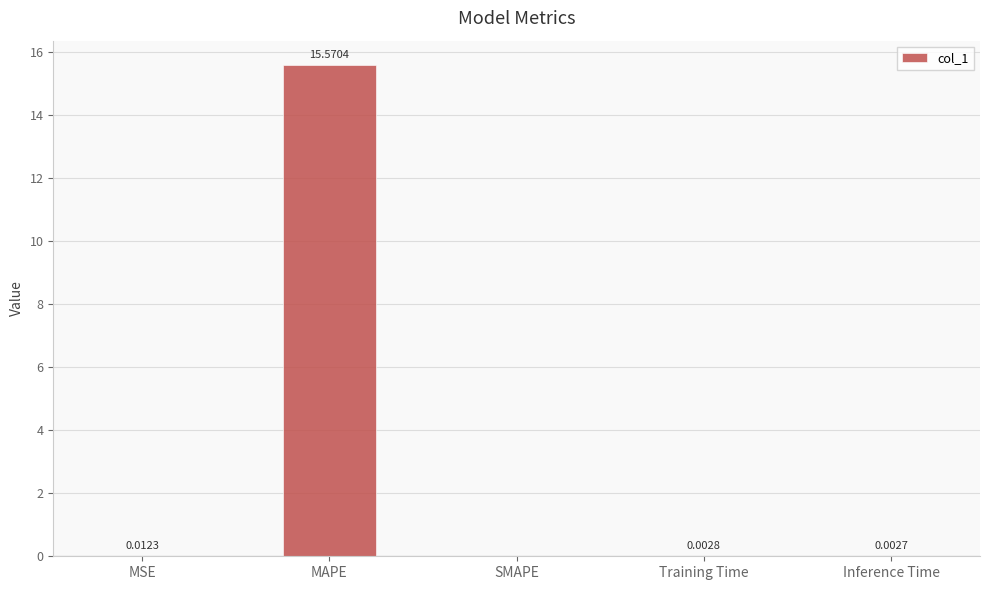

How many values exceed 0?

4